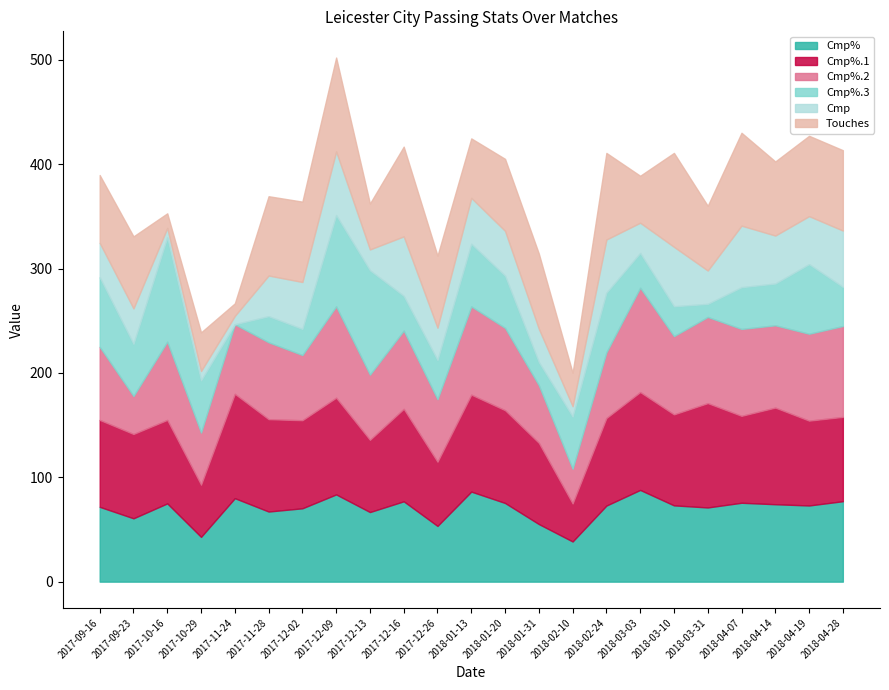

The Cmp series shows 43.0 at 2018-01-20. True or false?

True